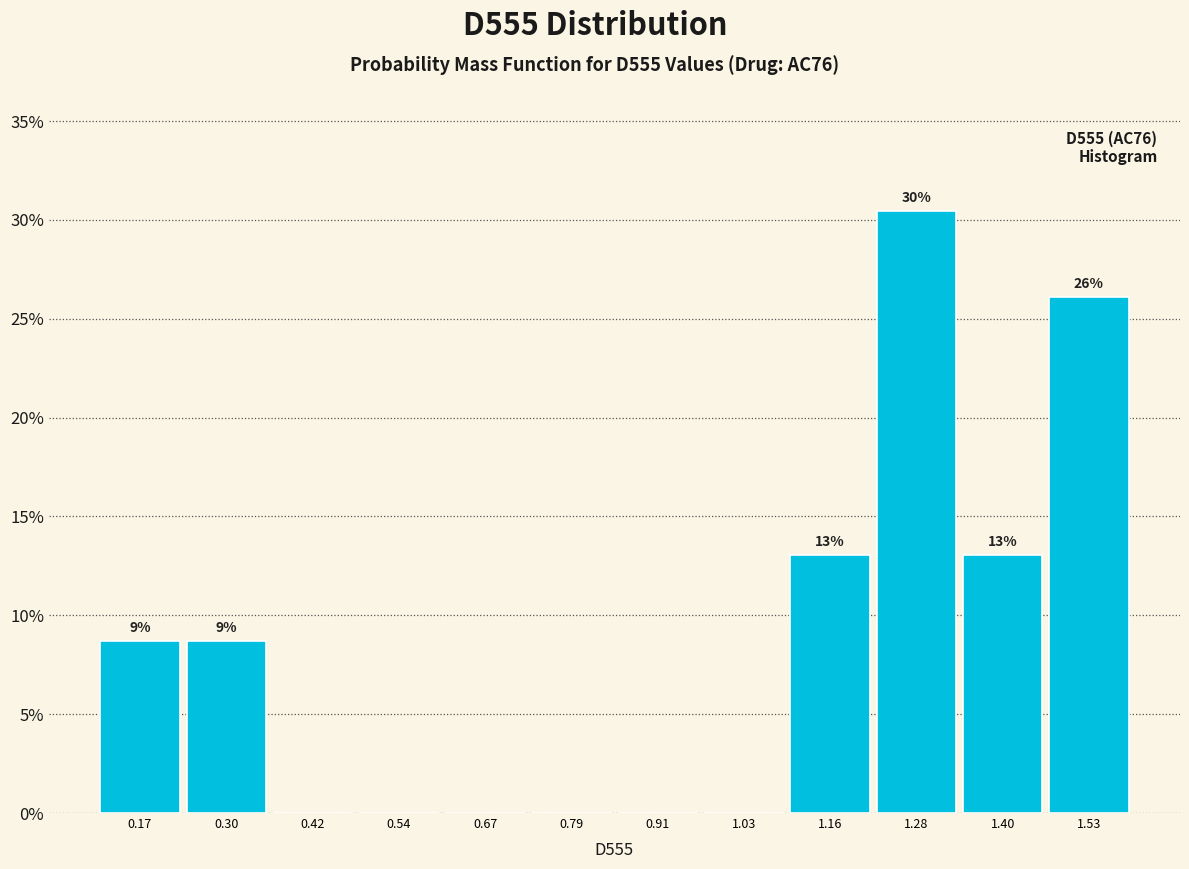

Over which range of the x-axis is the bar tallest?

1.22 to 1.34